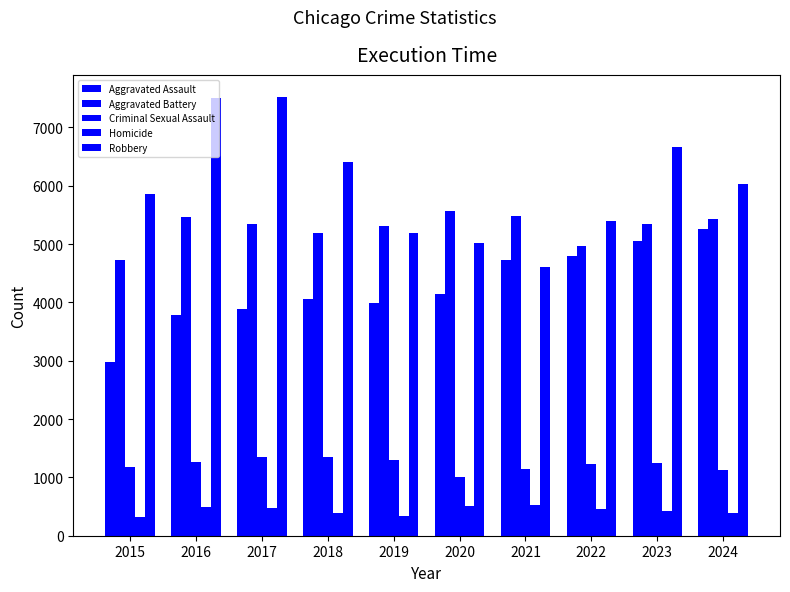

How many groups of bars are there?

10